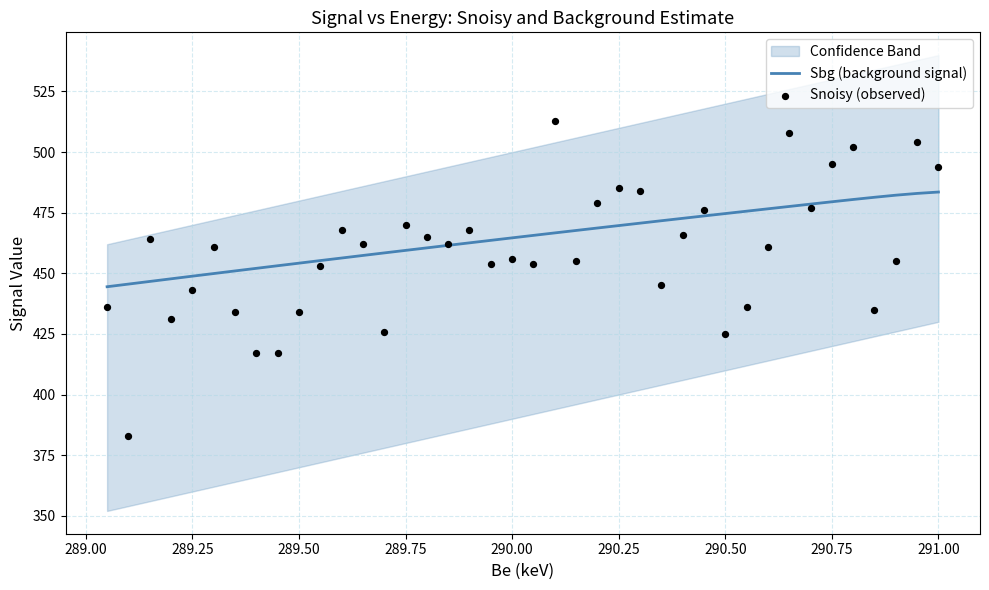

Which series contains the lowest Y value?

Snoisy (observed)